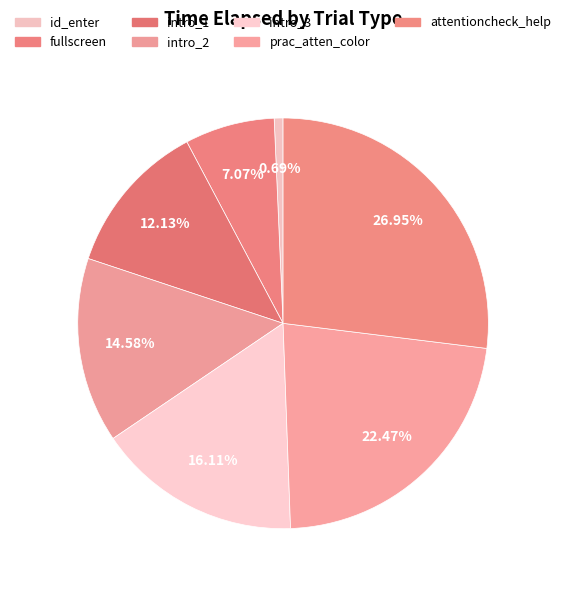

What is the ratio of the value at fullscreen to the value at intro_1?

0.6